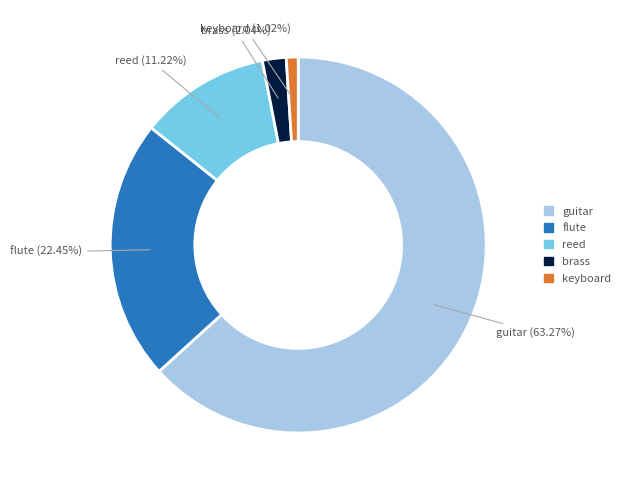

To the nearest percent, what portion does brass represent?

2%